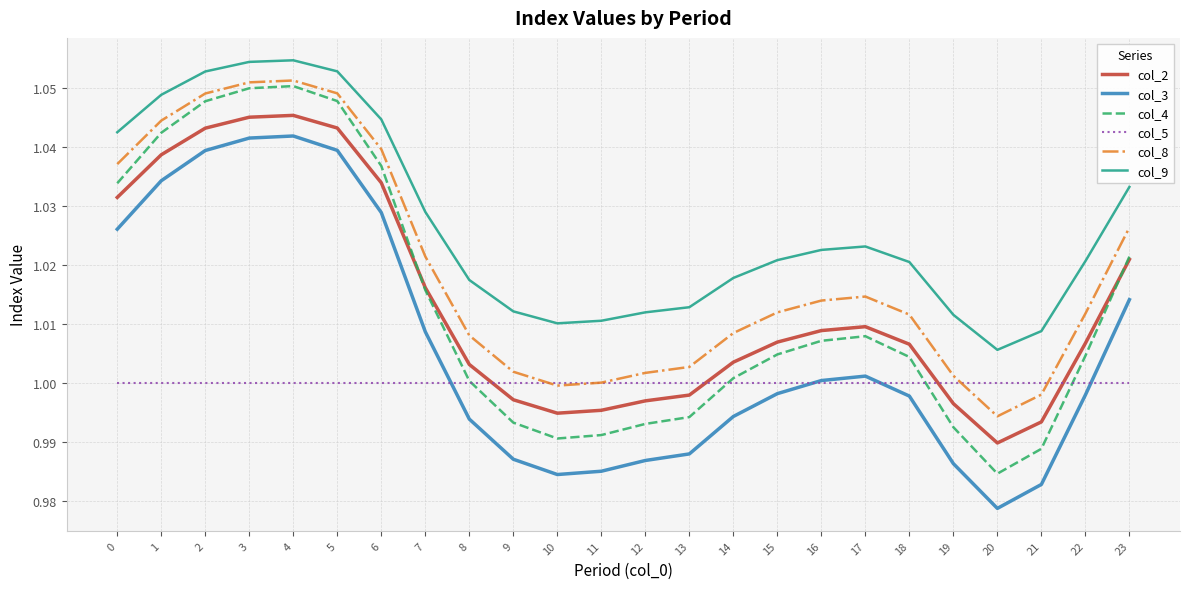

Which series has the largest range (max minus min)?

col_4